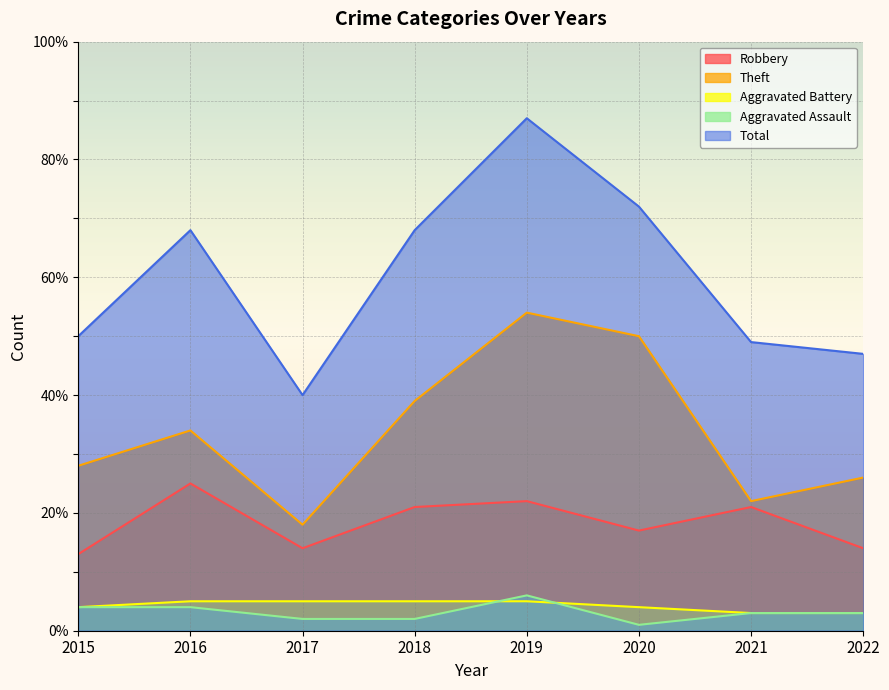

What is the total value across all series at 2021?

98